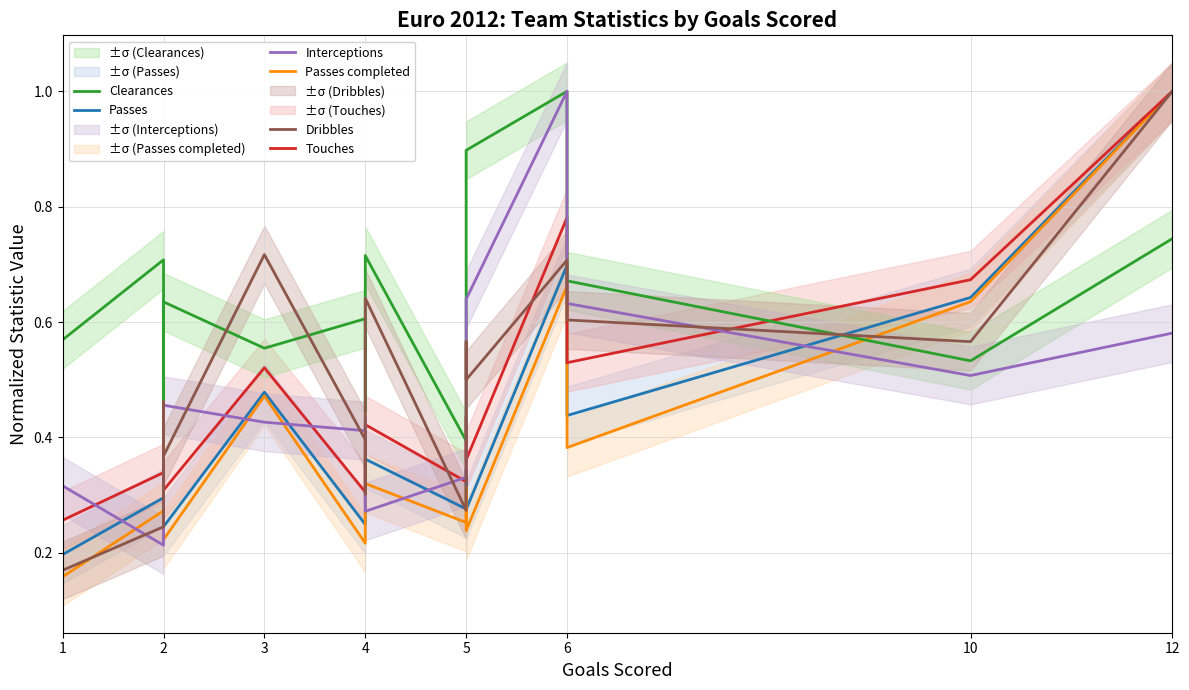

What are all the series names shown in the legend?

Passes, Passes completed, Touches, Clearances, Interceptions, Dribbles